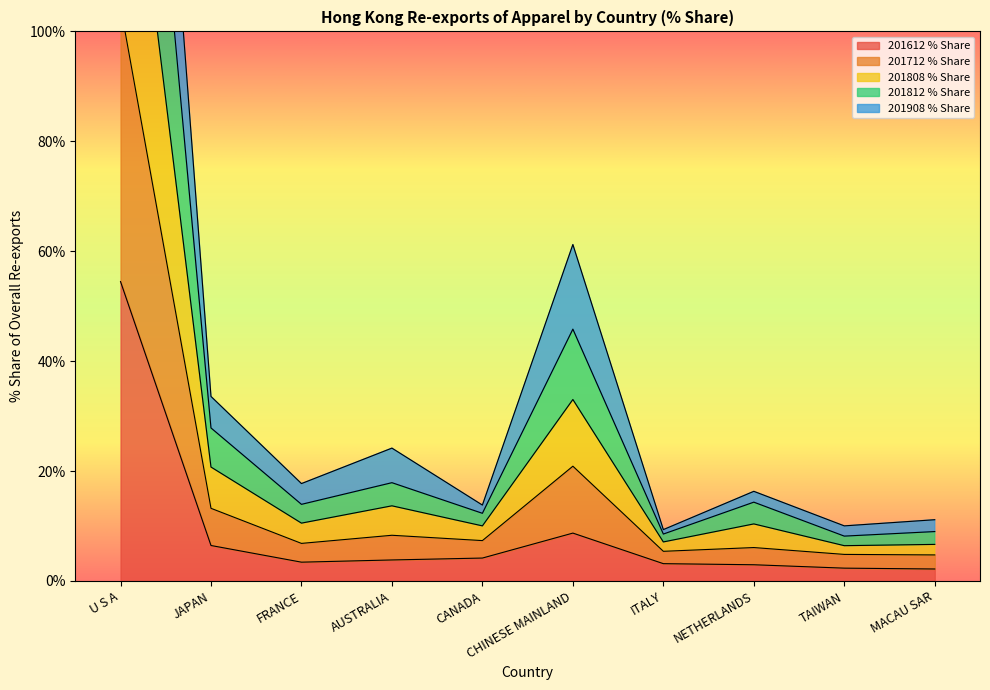

Is it true that 201612 % Share equals 6.5 at JAPAN?

True